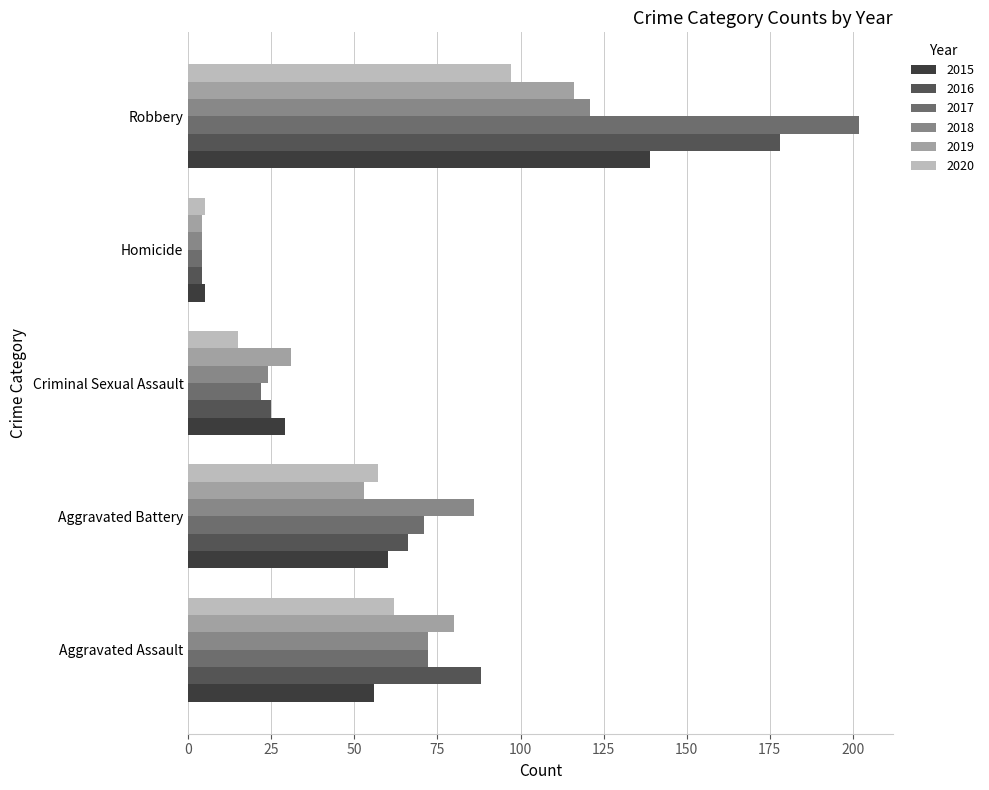

List the labels in order of 2016 value, largest first.

Robbery, Aggravated Assault, Aggravated Battery, Criminal Sexual Assault, Homicide